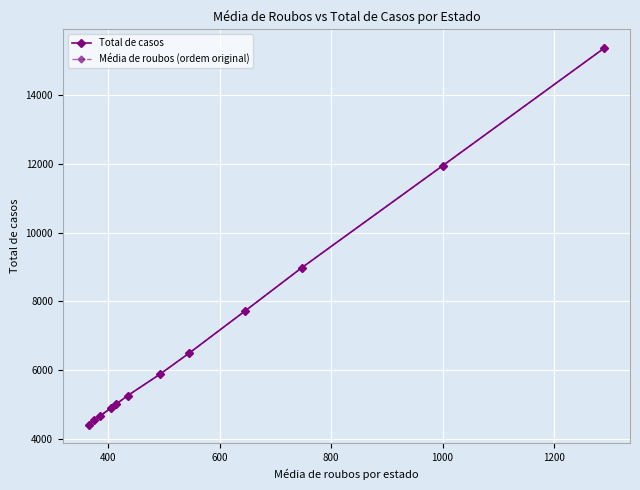

What is the minimum value for Total de casos?

4410